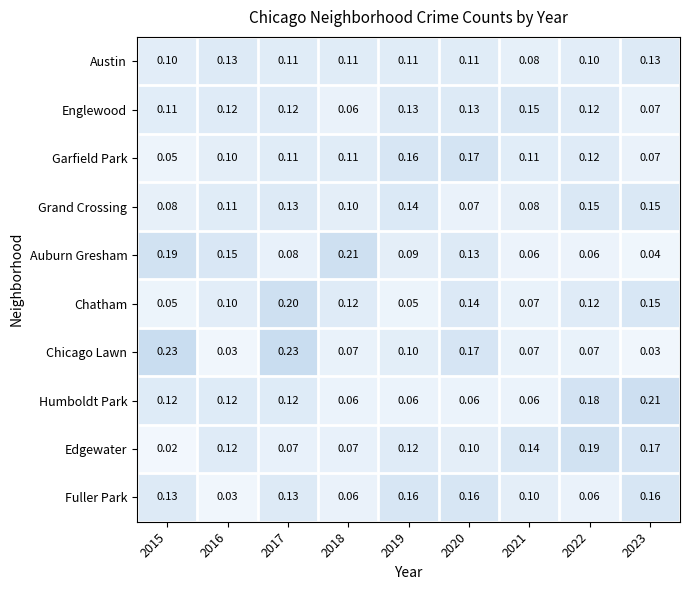

Count the number of data series in this chart.

10